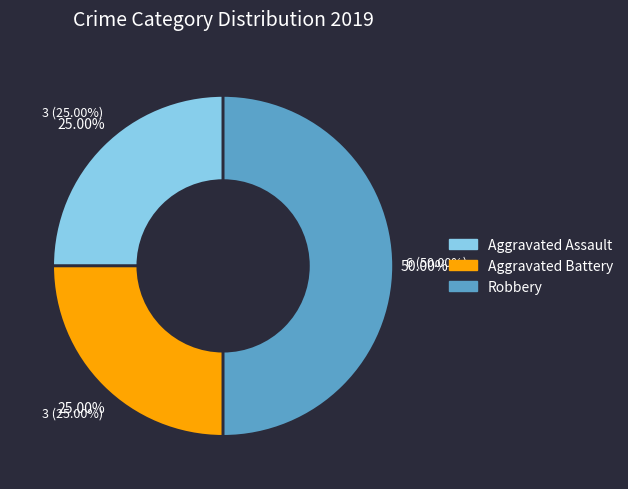

To the nearest percent, what is the average slice percentage?

33%